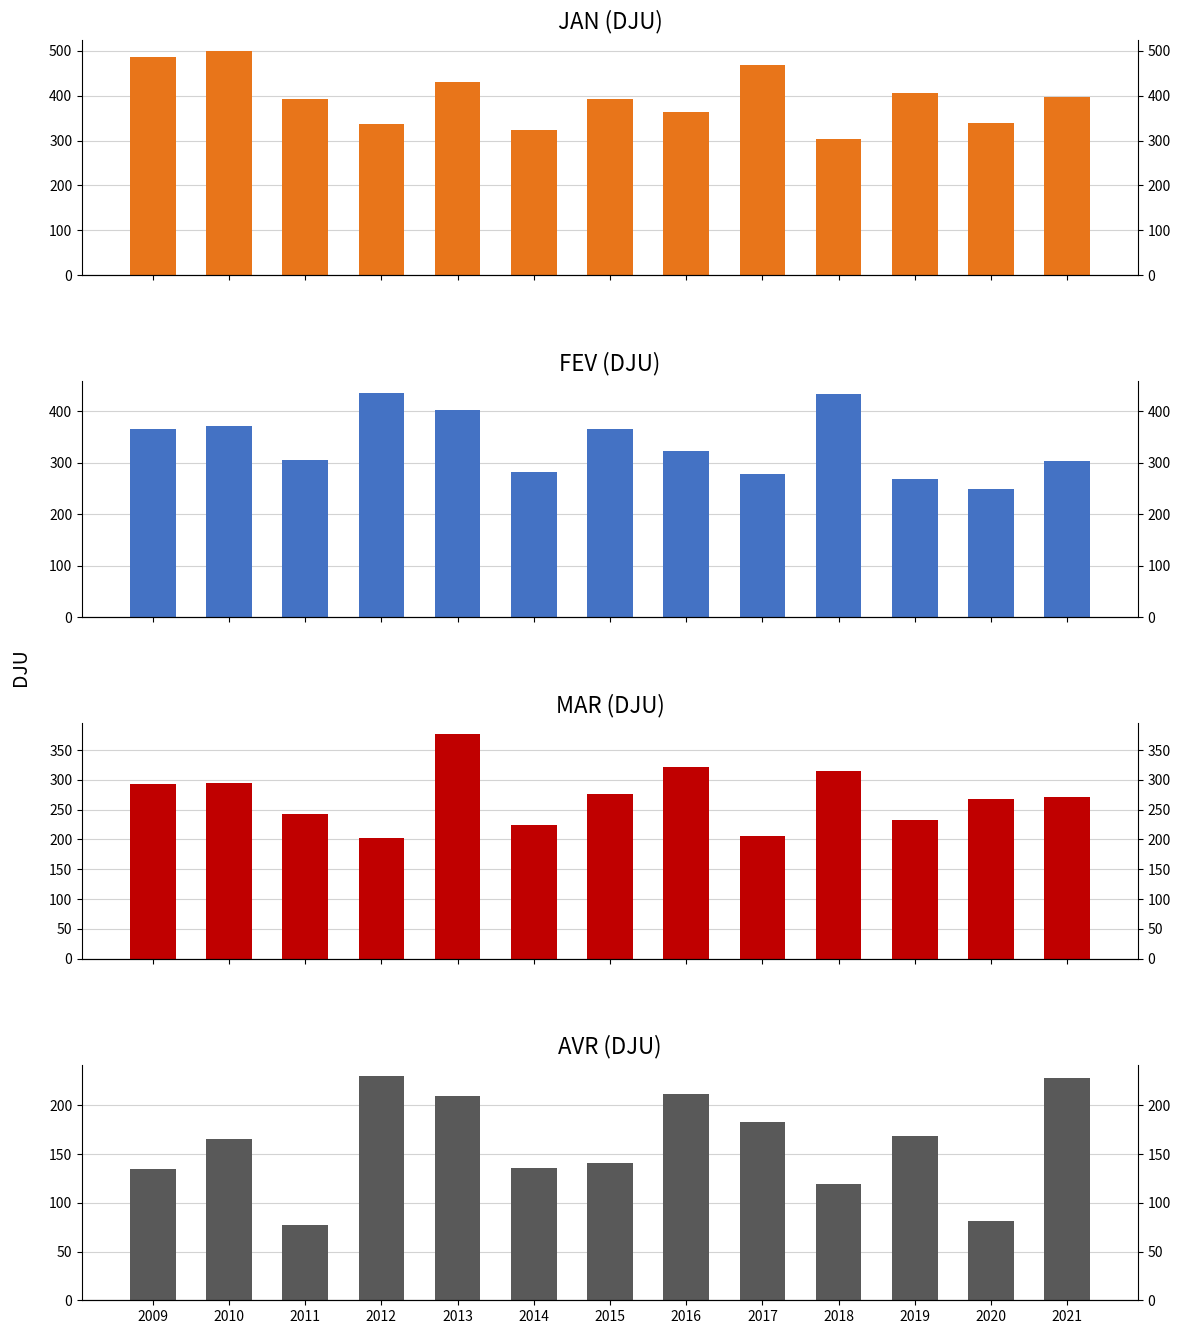

What is the greatest value displayed?

499.2